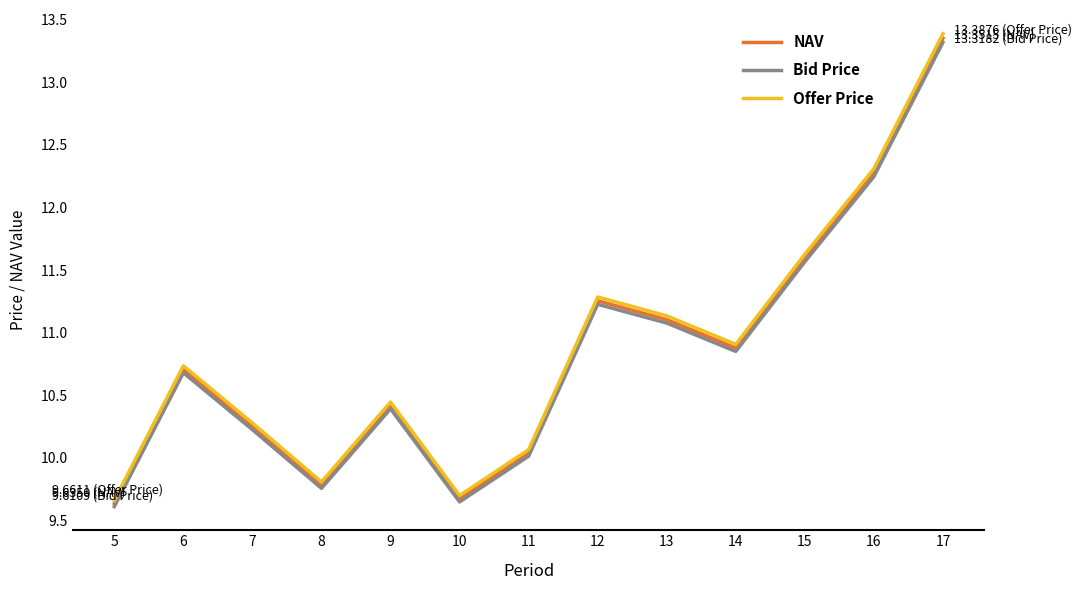

The Offer Price series shows 10.4 at 9. True or false?

True